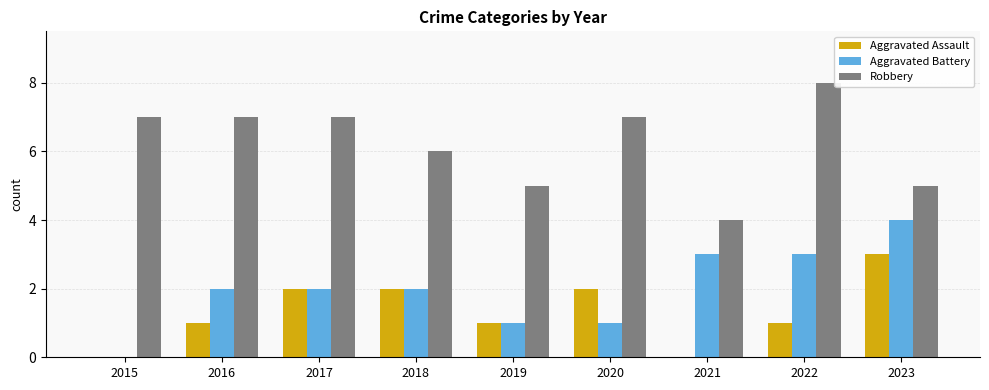

Between 2021 and 2022, which series saw the biggest shift?

Robbery